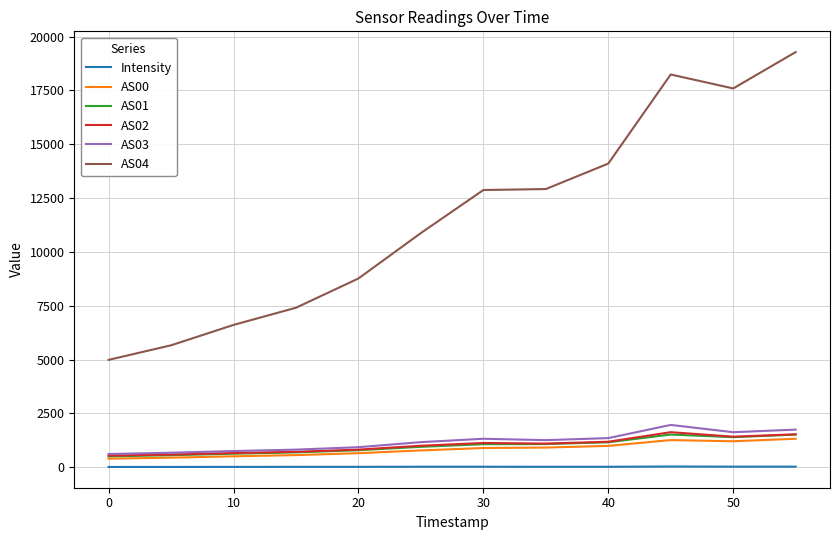

What is the greatest value displayed?

19278.0